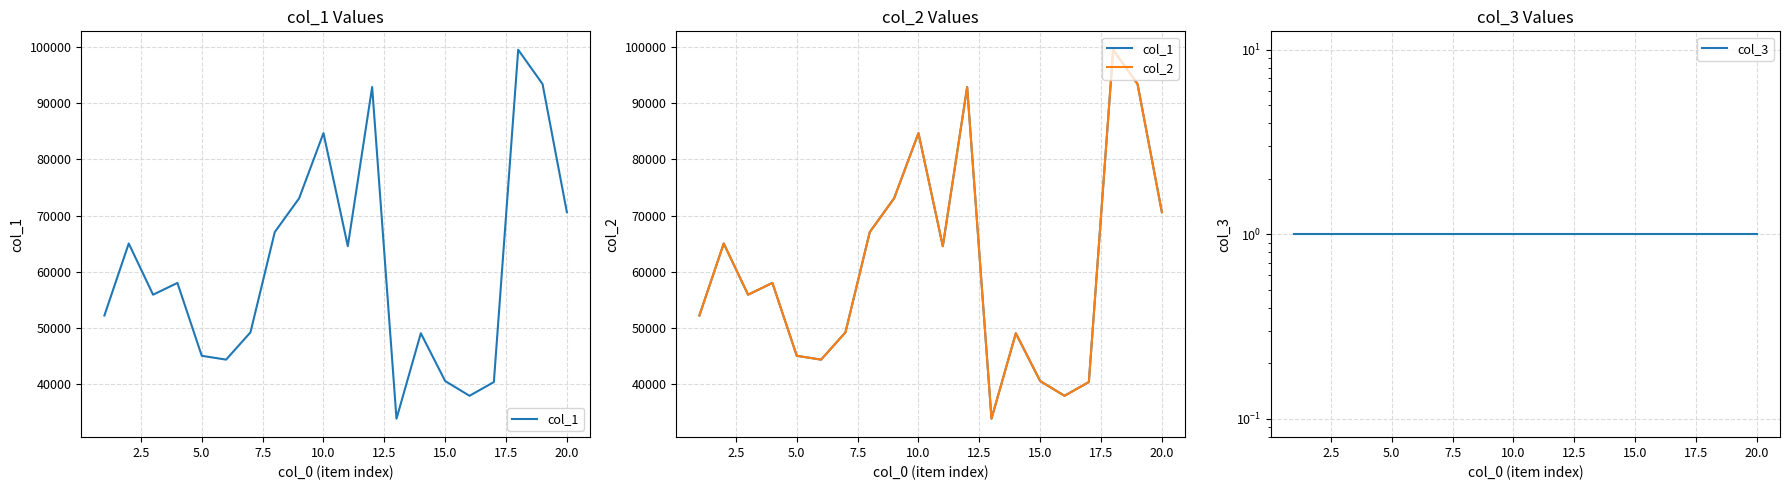

True or false: col_3 and col_1 intersect in this chart.

False